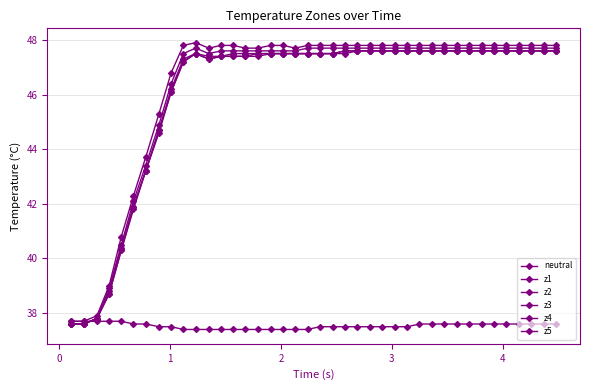

Does the chart have visible grid lines?

Yes